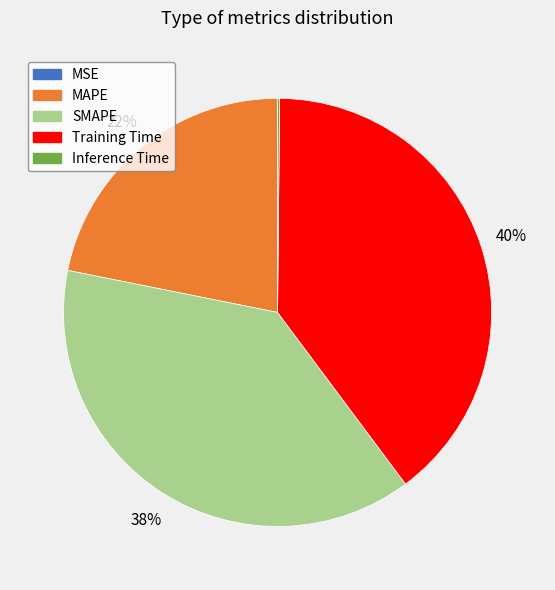

Between MAPE and SMAPE, which is larger?

SMAPE